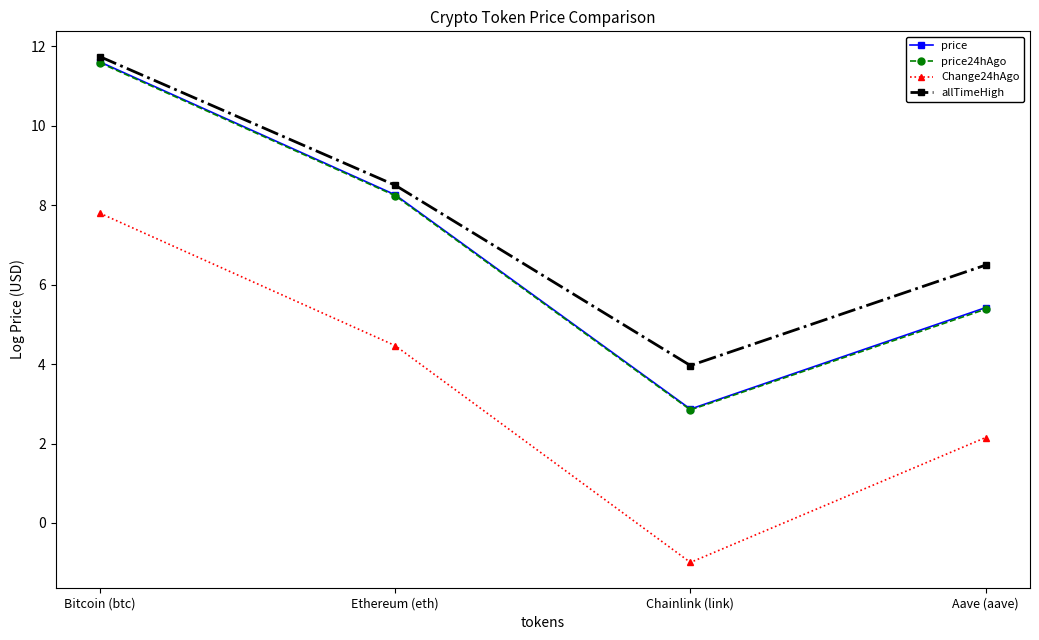

Reading right to left, what are all the values shown in this chart?

price: Aave (aave)=5.4	Chainlink (link)=2.9	Ethereum (eth)=8.3	Bitcoin (btc)=11.6
price24hAgo: Aave (aave)=5.4	Chainlink (link)=2.8	Ethereum (eth)=8.2	Bitcoin (btc)=11.6
Change24hAgo: Aave (aave)=2.2	Chainlink (link)=-1.0	Ethereum (eth)=4.5	Bitcoin (btc)=7.8
allTimeHigh: Aave (aave)=6.5	Chainlink (link)=4.0	Ethereum (eth)=8.5	Bitcoin (btc)=11.7